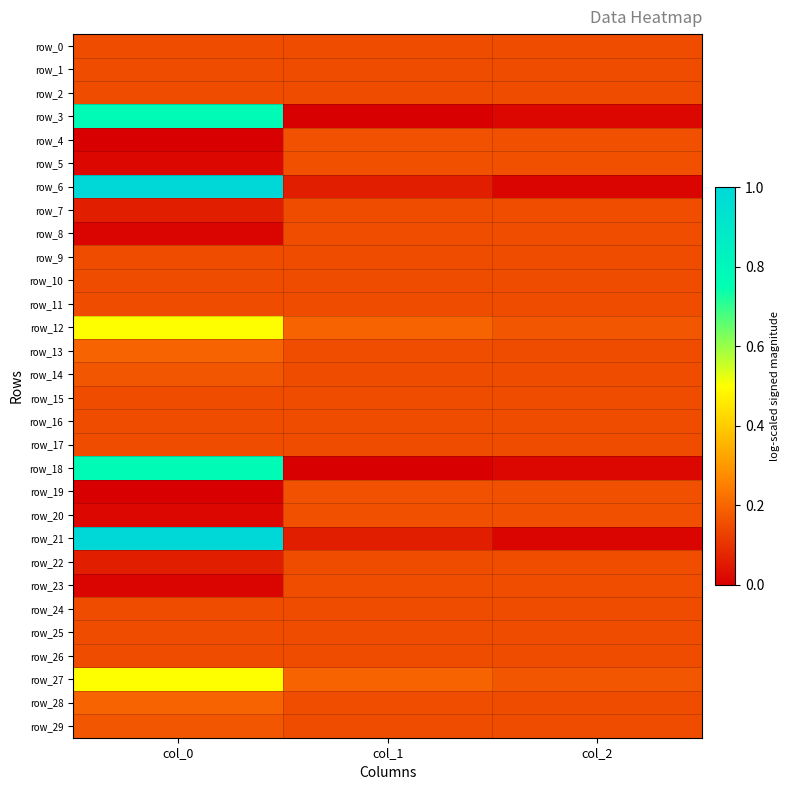

Between col_0 and col_1, which is larger?

col_0